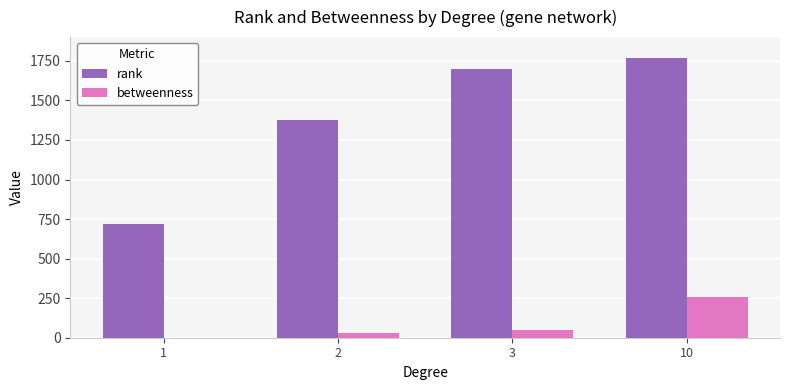

How many values in the rank series exceed 1695?

2